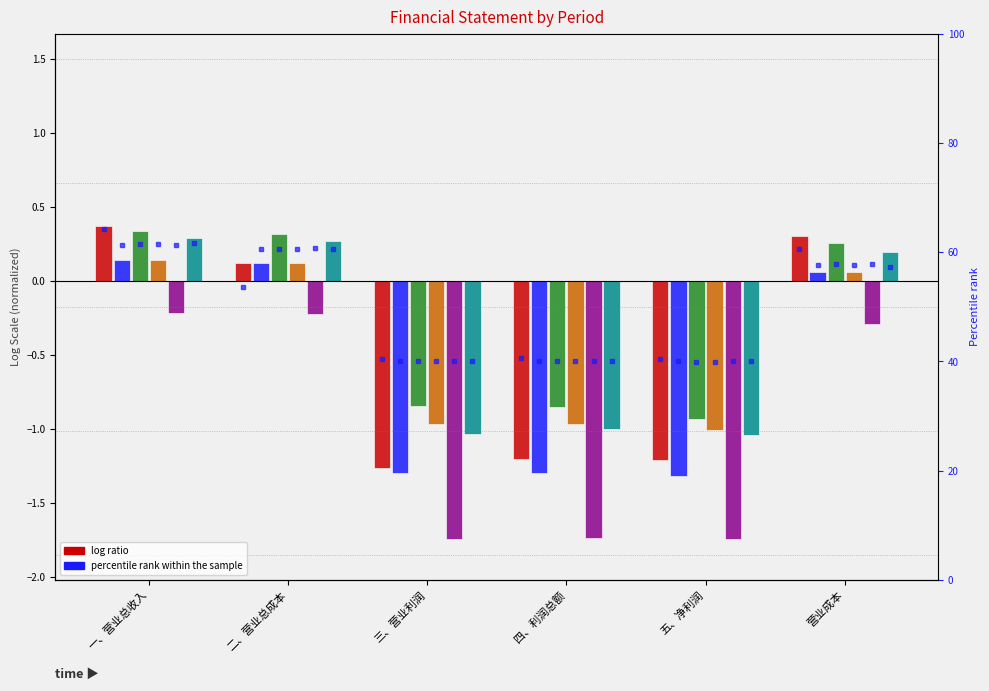

What position from the left is 营业成本?

6